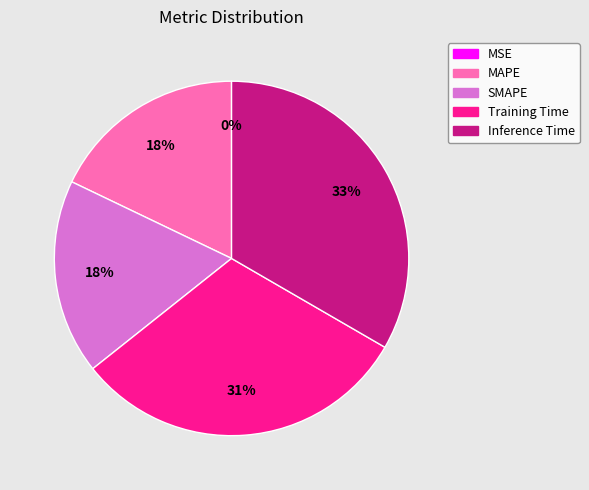

The Training Time slice represents 31% of the pie. True or false?

True